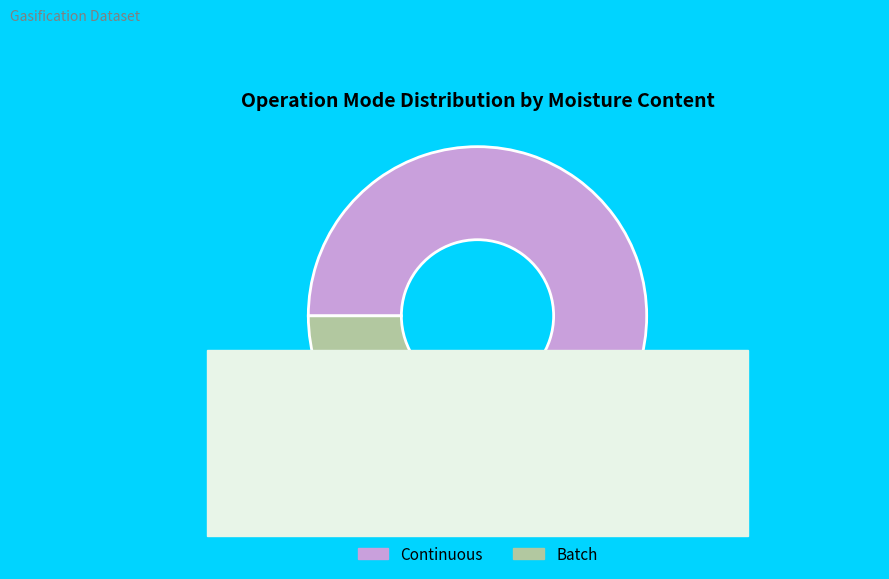

Count the number of slices in the pie.

2